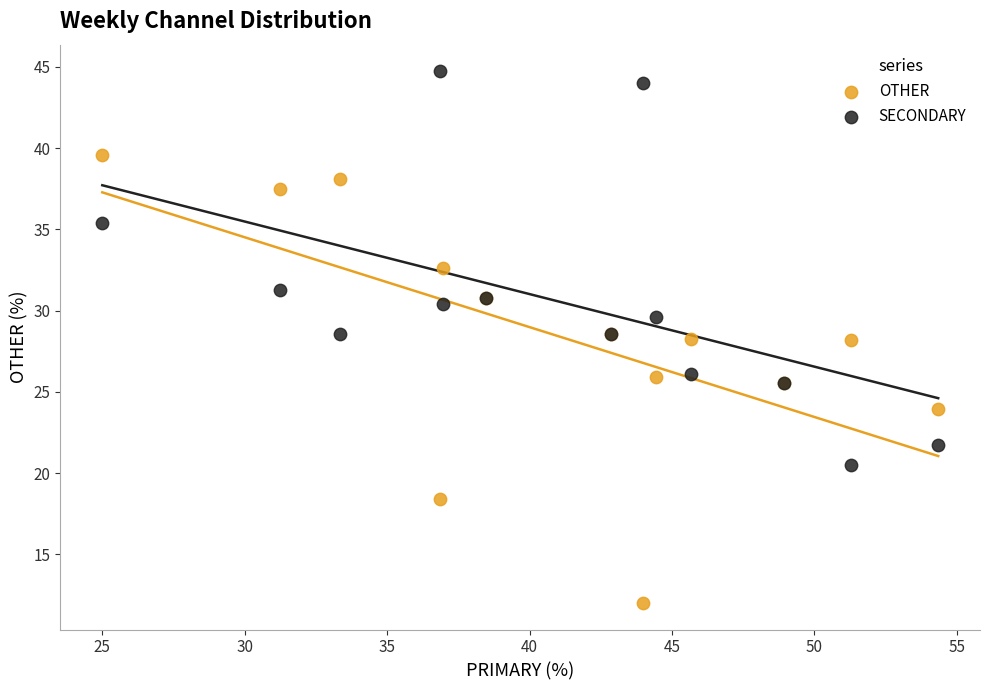

What are all the series names shown in the legend?

OTHER, SECONDARY